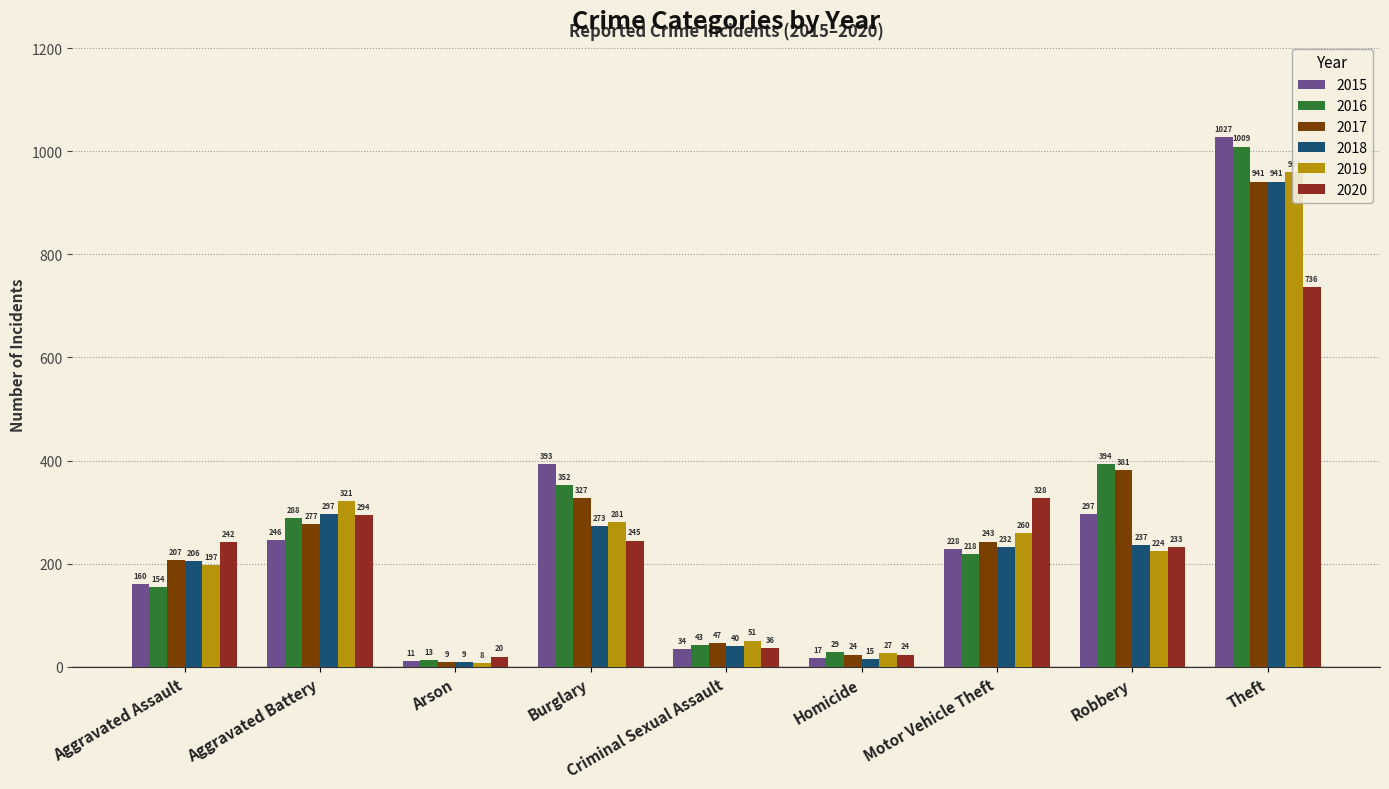

Reading left to right, transcribe all the data shown in this chart.

2015: Aggravated Assault=160	Aggravated Battery=246	Arson=11	Burglary=393	Criminal Sexual Assault=34	Homicide=17	Motor Vehicle Theft=228	Robbery=297	Theft=1027
2016: Aggravated Assault=154	Aggravated Battery=288	Arson=13	Burglary=352	Criminal Sexual Assault=43	Homicide=29	Motor Vehicle Theft=218	Robbery=394	Theft=1009
2017: Aggravated Assault=207	Aggravated Battery=277	Arson=9	Burglary=327	Criminal Sexual Assault=47	Homicide=24	Motor Vehicle Theft=243	Robbery=381	Theft=941
2018: Aggravated Assault=206	Aggravated Battery=297	Arson=9	Burglary=273	Criminal Sexual Assault=40	Homicide=15	Motor Vehicle Theft=232	Robbery=237	Theft=941
2019: Aggravated Assault=197	Aggravated Battery=321	Arson=8	Burglary=281	Criminal Sexual Assault=51	Homicide=27	Motor Vehicle Theft=260	Robbery=224	Theft=959
2020: Aggravated Assault=242	Aggravated Battery=294	Arson=20	Burglary=245	Criminal Sexual Assault=36	Homicide=24	Motor Vehicle Theft=328	Robbery=233	Theft=736